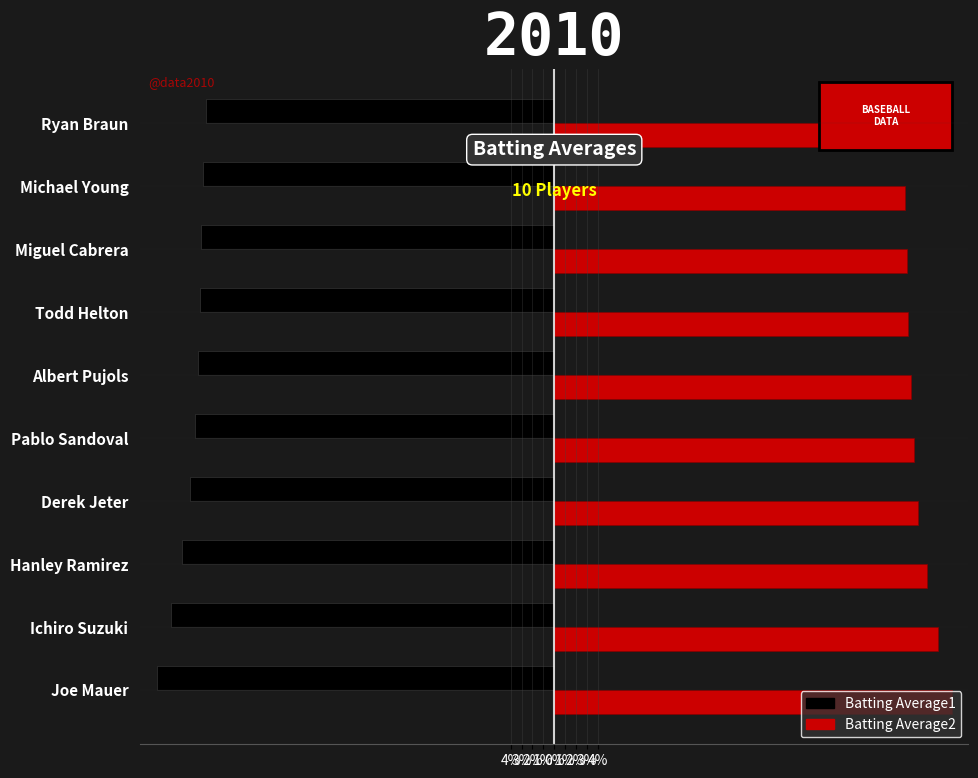

What are all the series names shown in the legend?

Batting Average1, Batting Average2